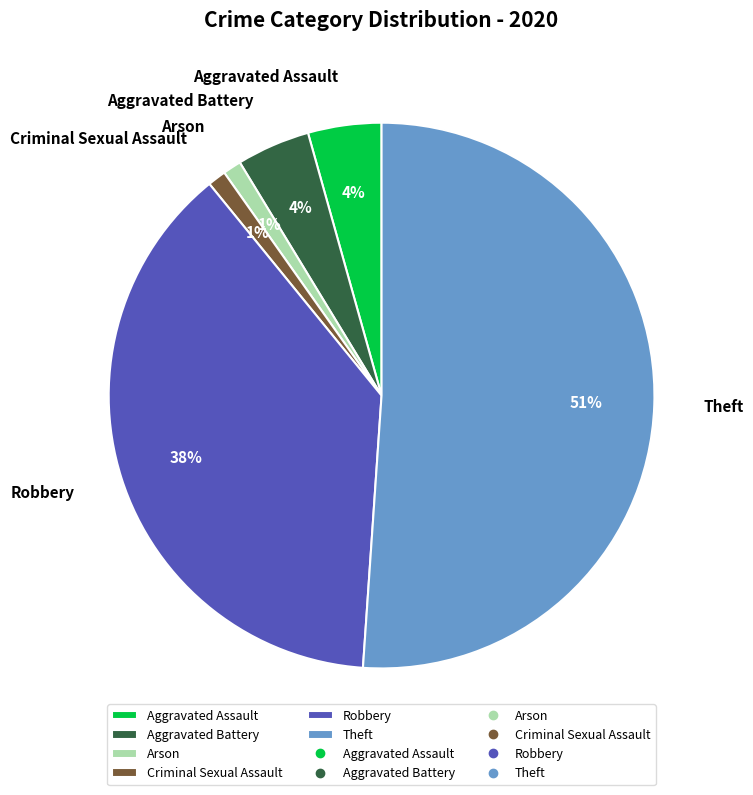

True or false: Criminal Sexual Assault accounts for 7% of the total.

False